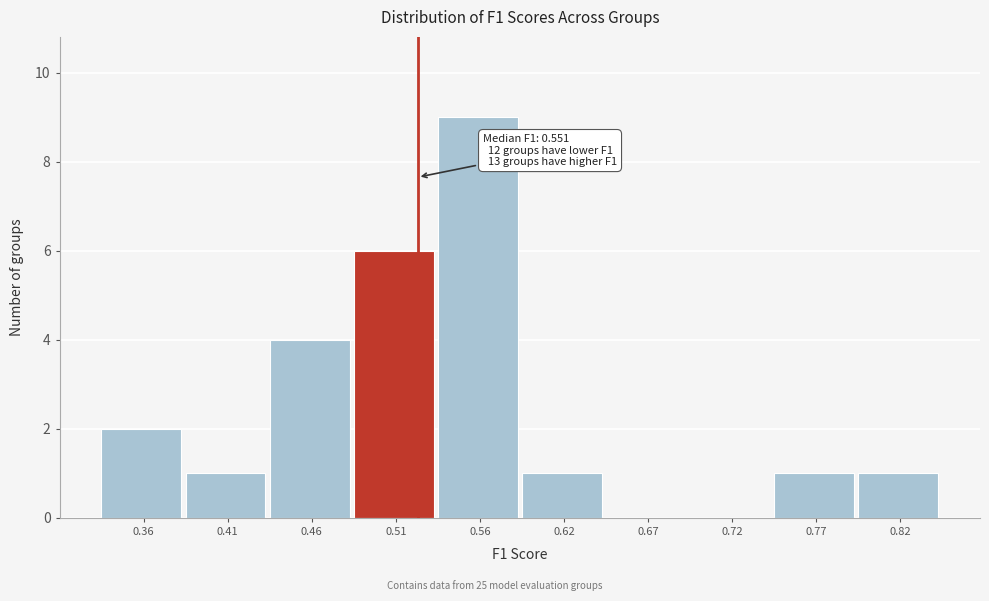

Reading left to right, list all the values displayed in this chart.

0.36=2	0.41=1	0.46=4	0.51=6	0.56=9	0.62=1	0.67=0	0.72=0	0.77=1	0.82=1